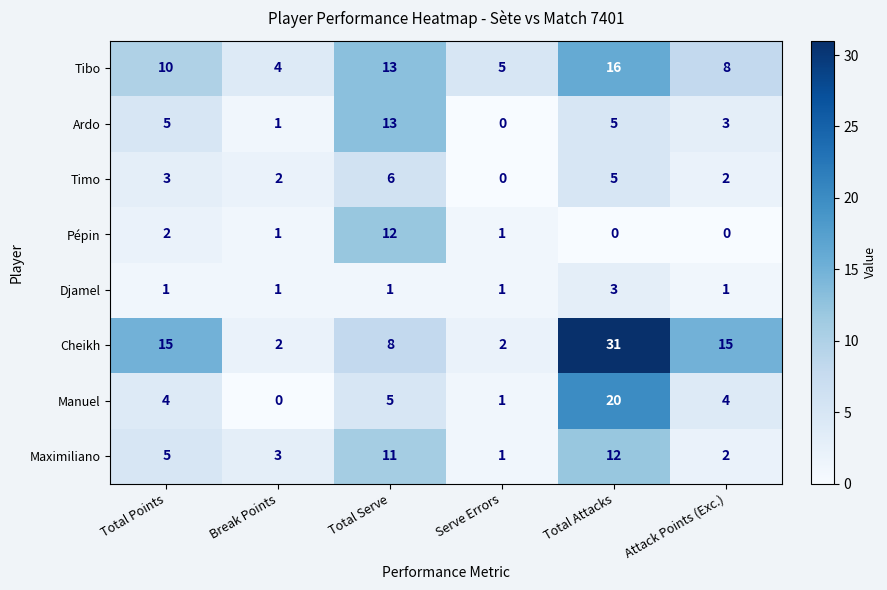

Which series has the widest spread of values?

Cheikh